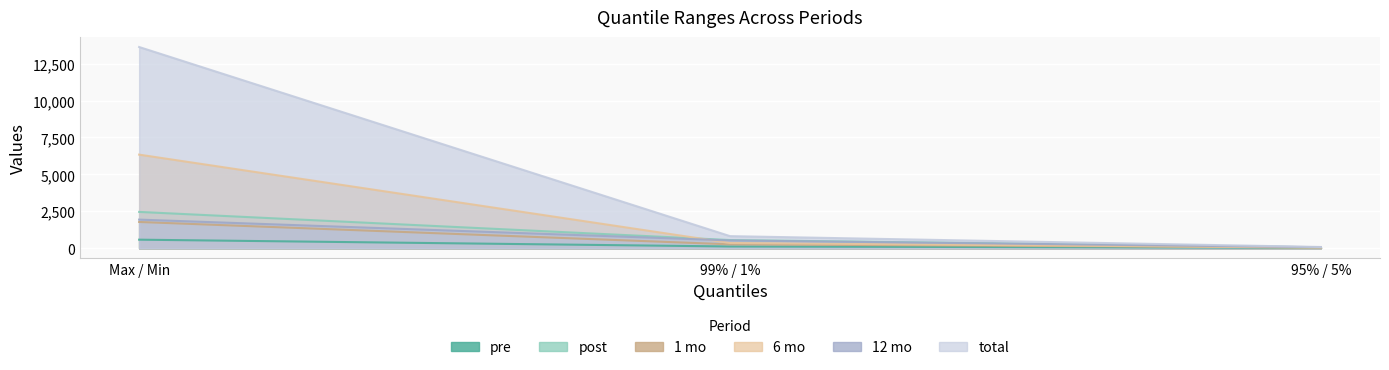

What is the value of the post point at the 1st from the left?

2459.7